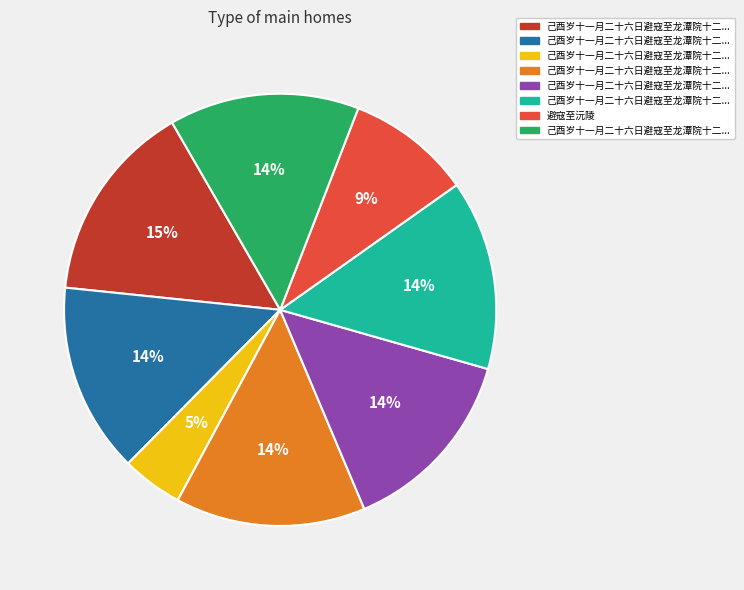

Is there a majority slice in this chart?

No